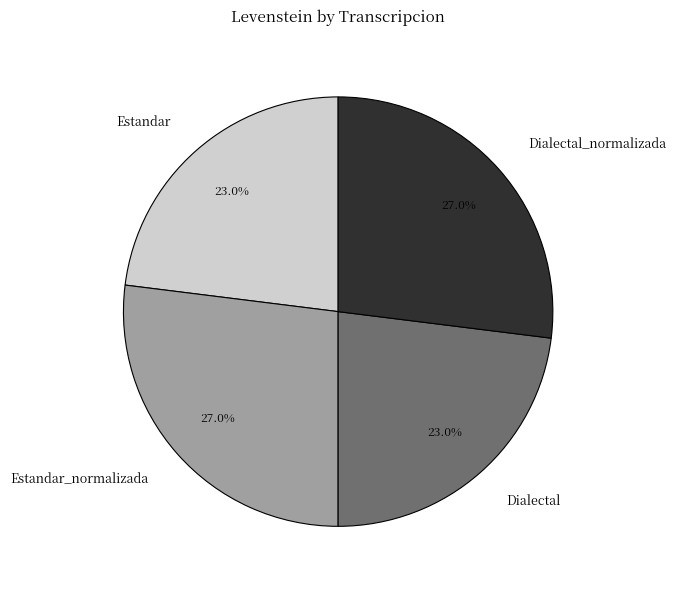

Is Estandar the majority of the pie?

No